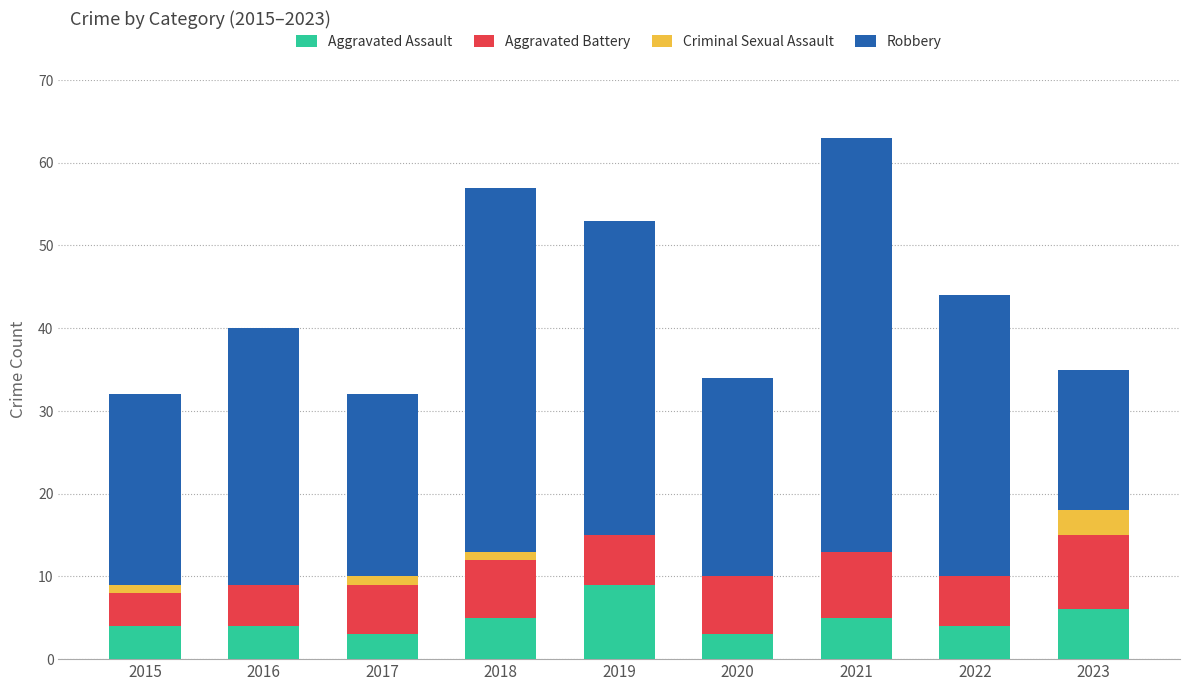

The value of Aggravated Assault at 2019 is 9. True or false?

True